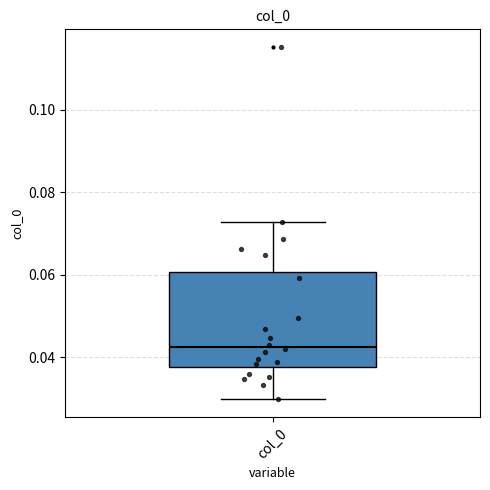

Where is the lower edge of the box for col_0 on the y-axis? The values are not printed on the chart, so give them approximately, as read against the axis.

0.038